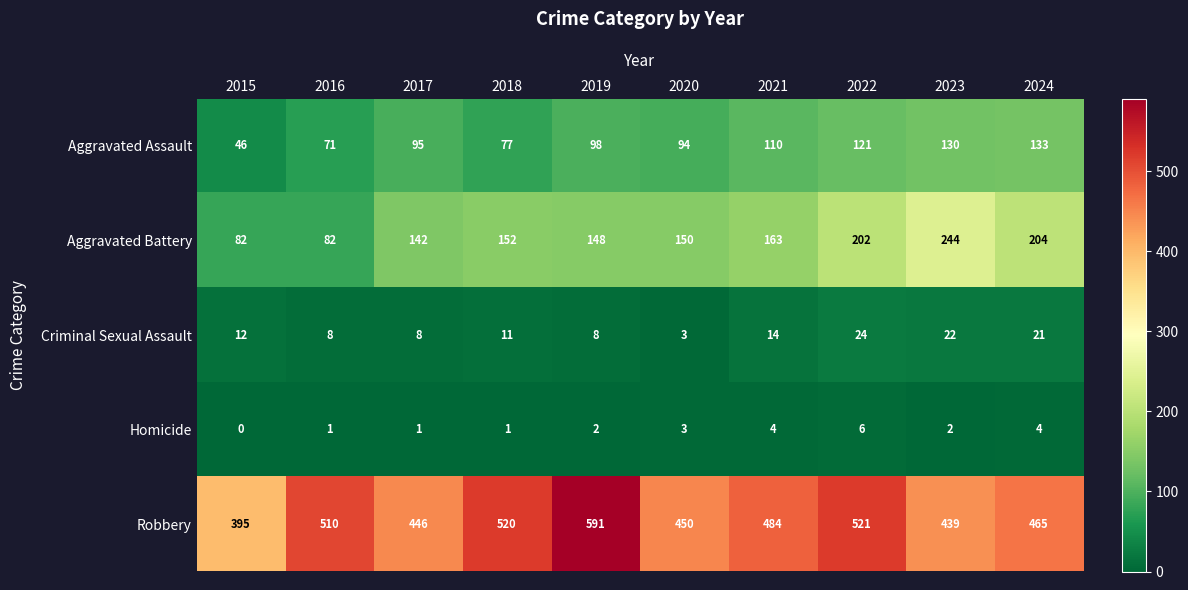

At how many categories does at least one series exceed 72?

10